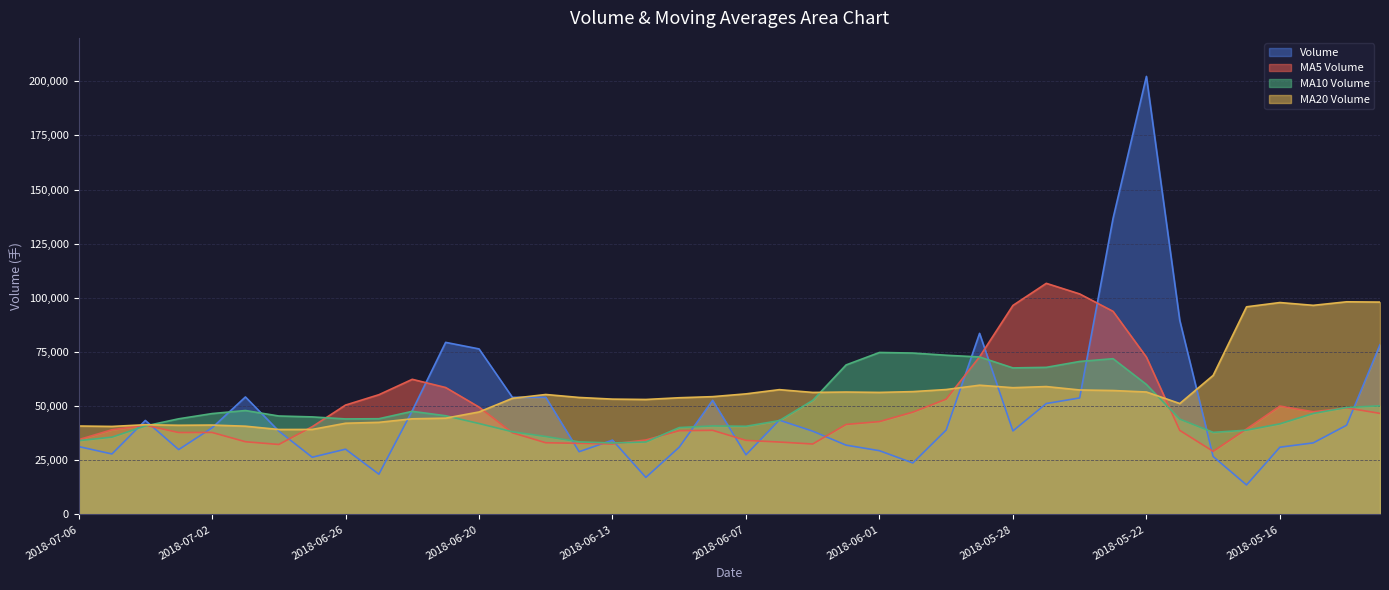

What is the average value of the v_ma5 series?

48771.0